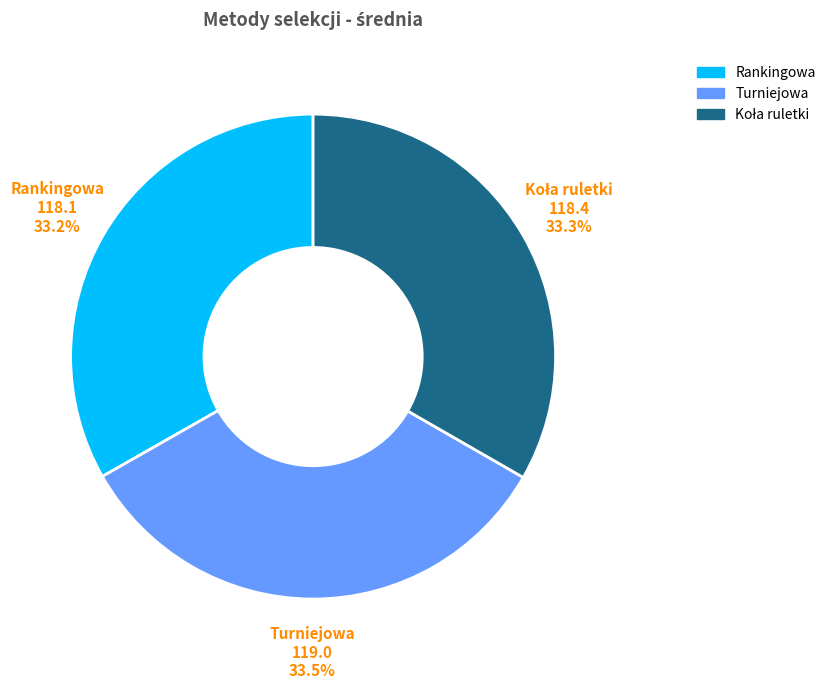

What portion of the pie excludes Turniejowa?

66.5%